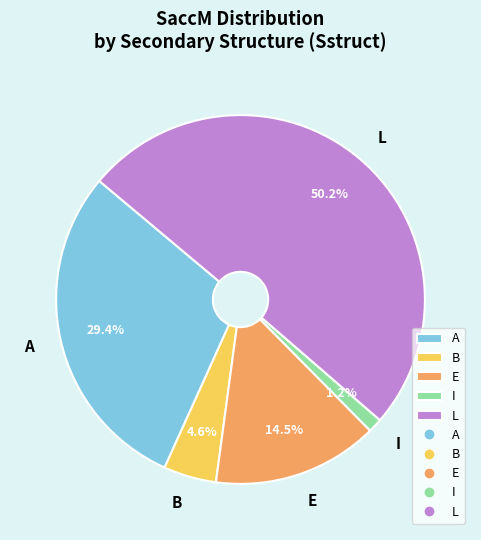

To the nearest percent, what is the difference between the L and E slice percentages?

36%